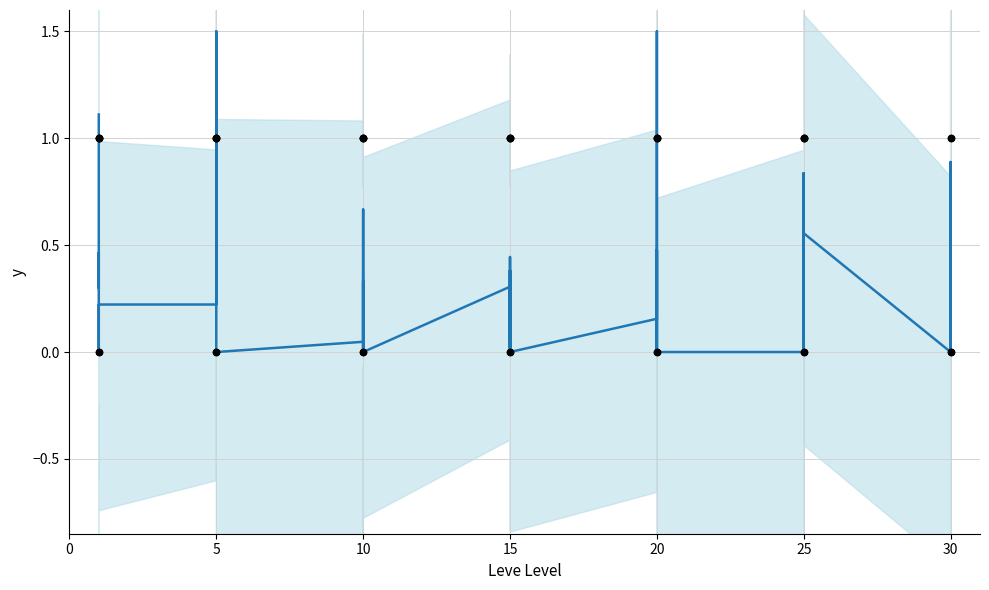

What is the change in value from 5 to 20?

+0.2